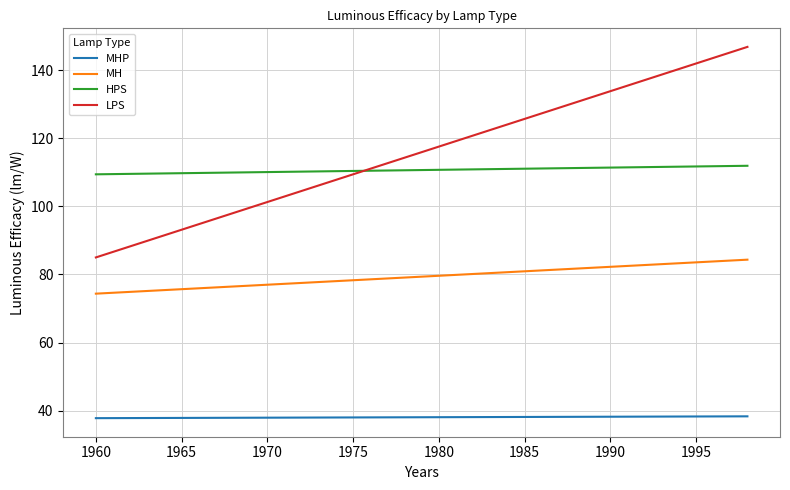

List the series in order of their peak value, lowest first.

MHP, MH, HPS, LPS